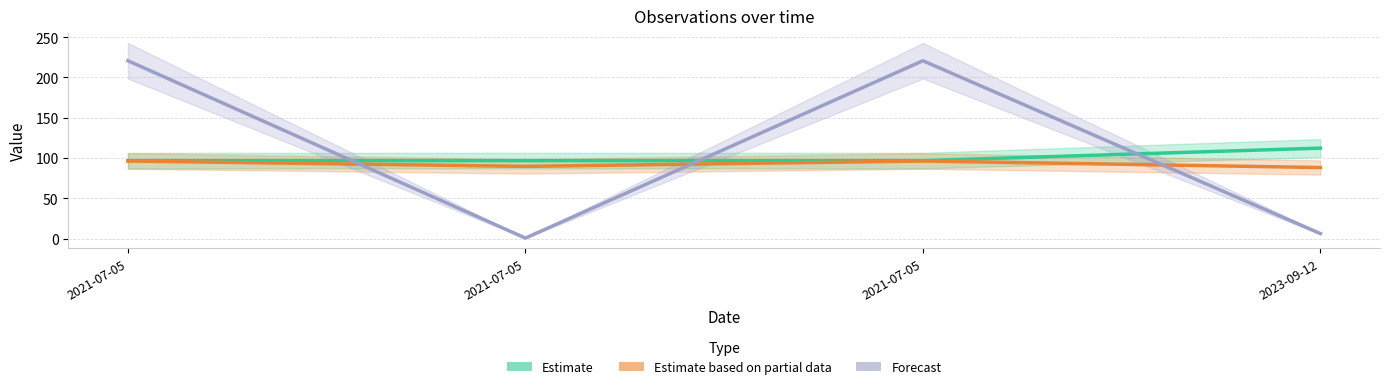

The Forecast series shows 10.8 at 2023-09-12. True or false?

False